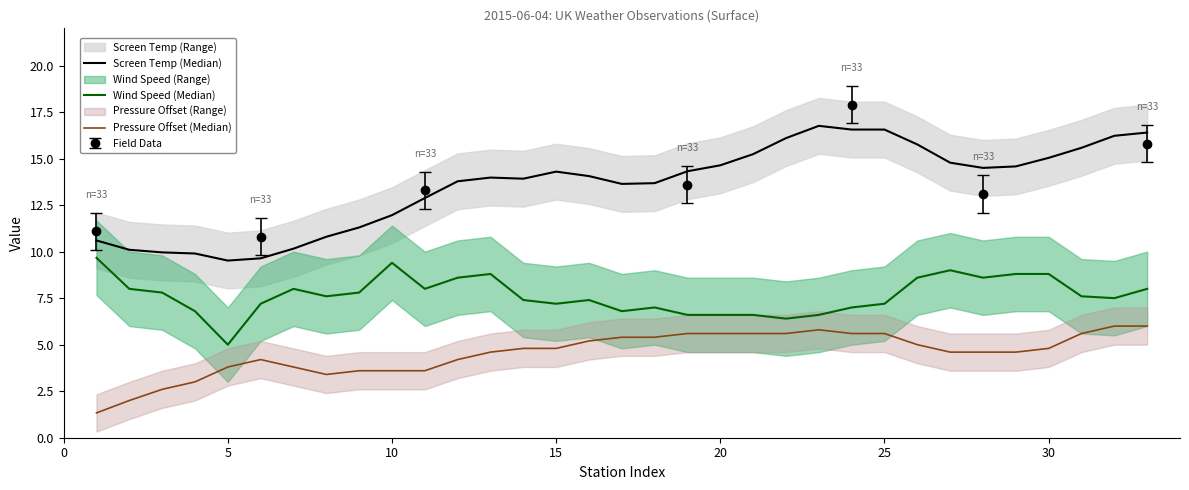

Is this an area chart (filled region under the line)?

No